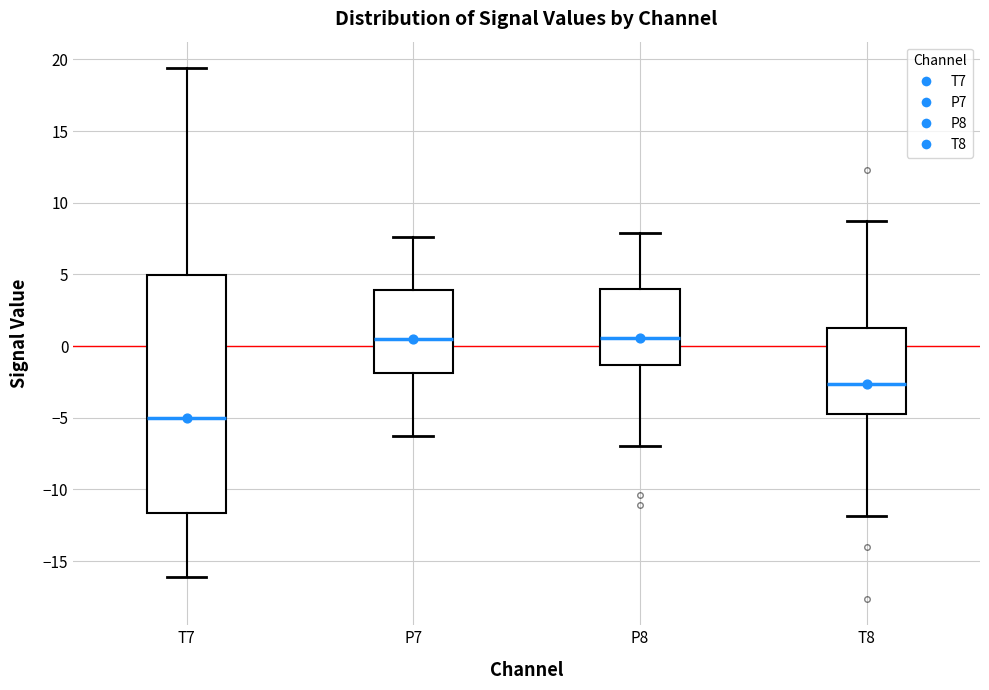

Comparing the boxes themselves (not the whiskers), which one is the tallest?

T7